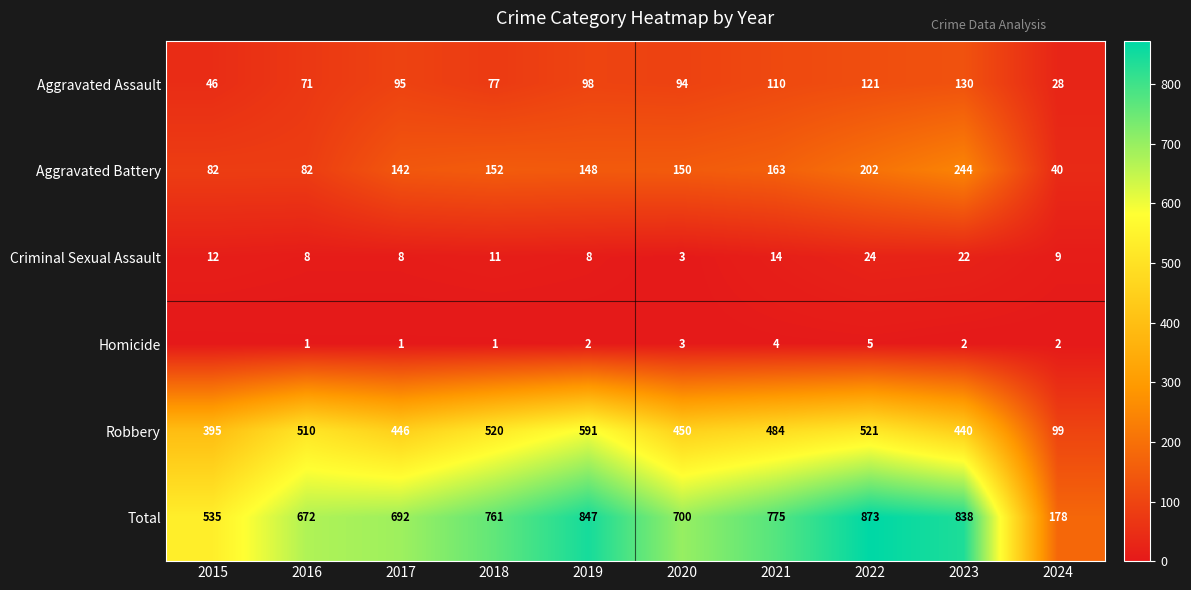

At which category does the chart reach its peak across all series?

2022